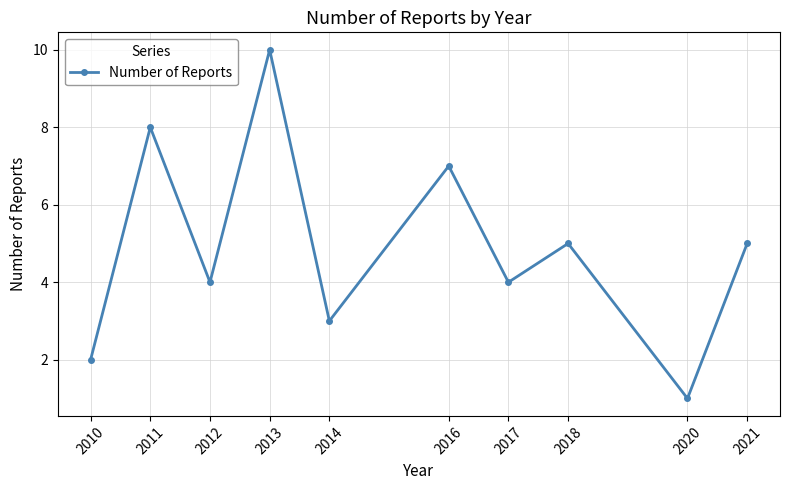

What is the smallest value displayed?

1